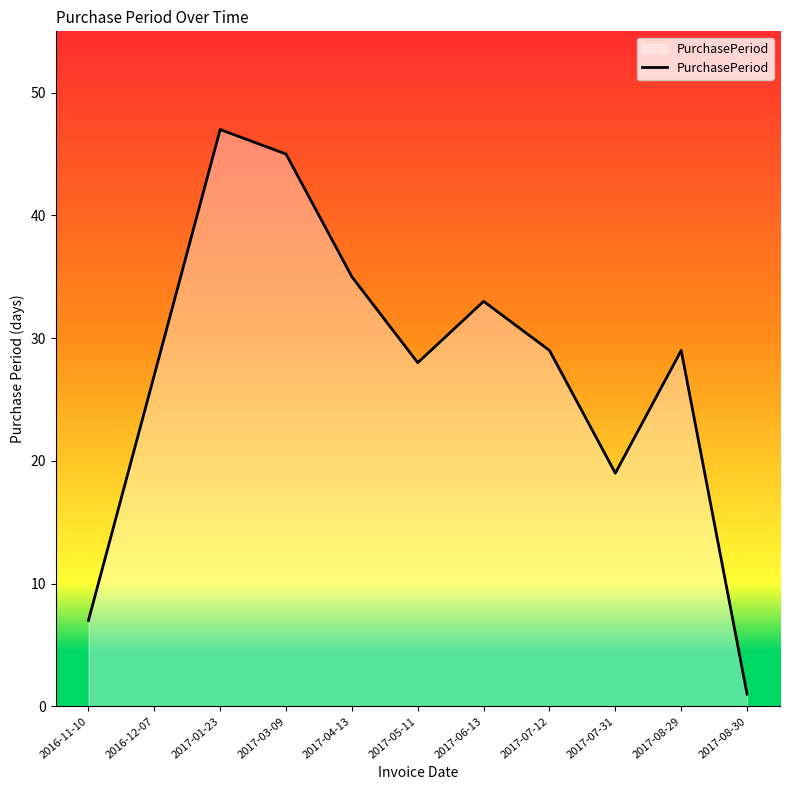

Count the number of data series in this chart.

1